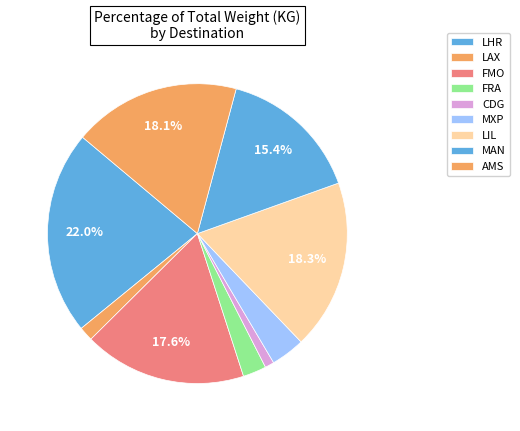

Which has a higher value, CDG or LIL?

LIL